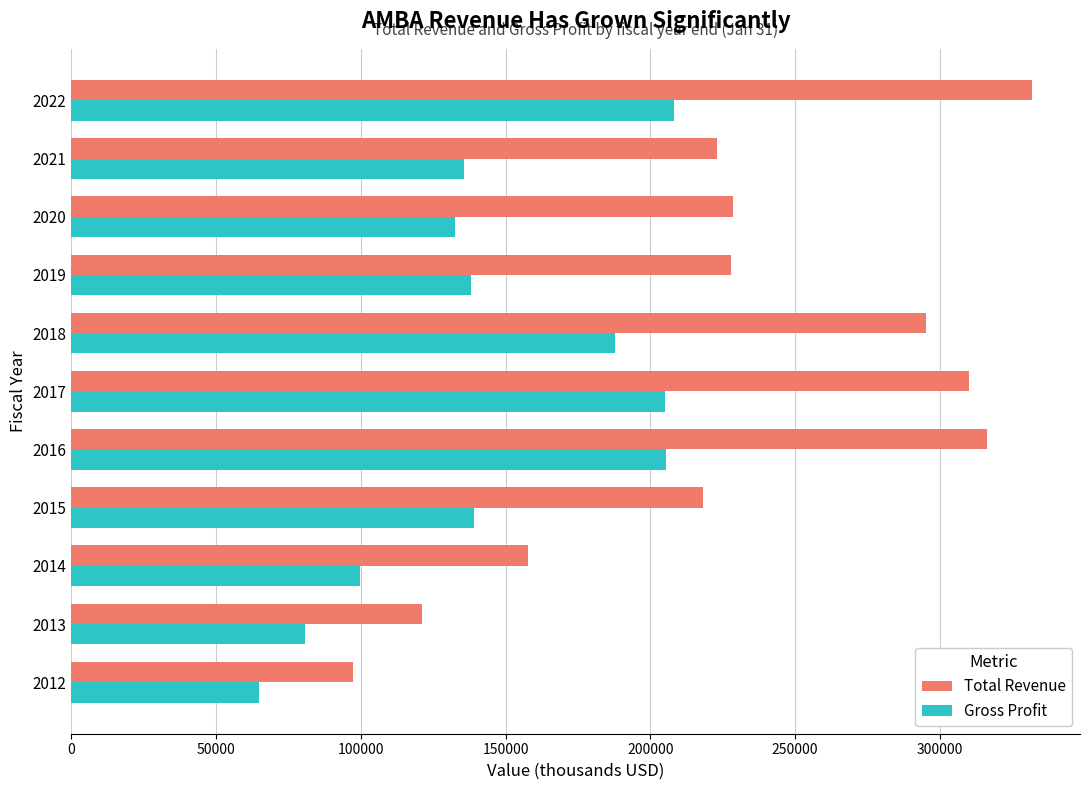

At which category is the sum across all series the highest?

2022